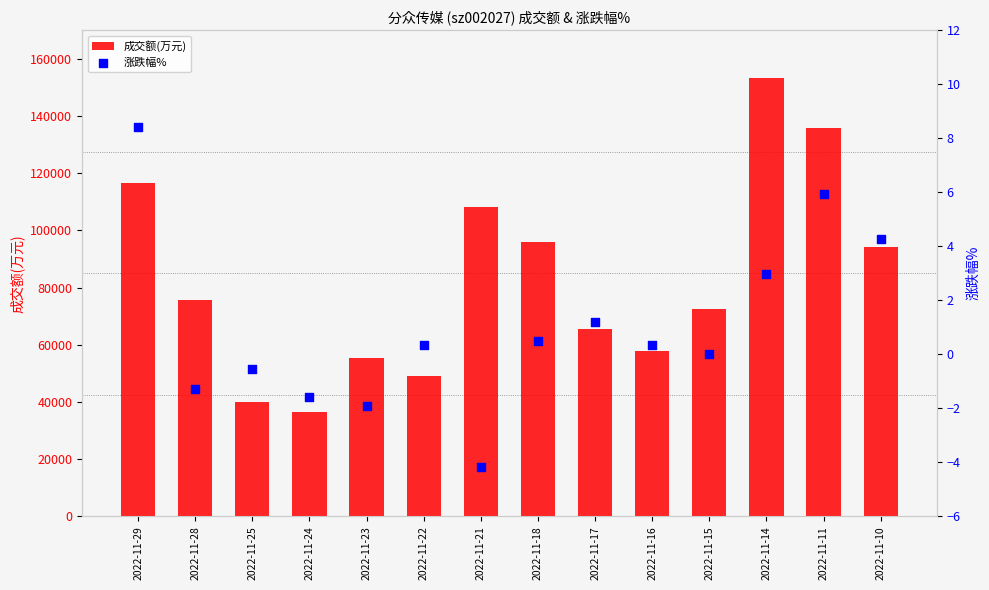

At which category is the sum across all series the highest?

2022-11-14